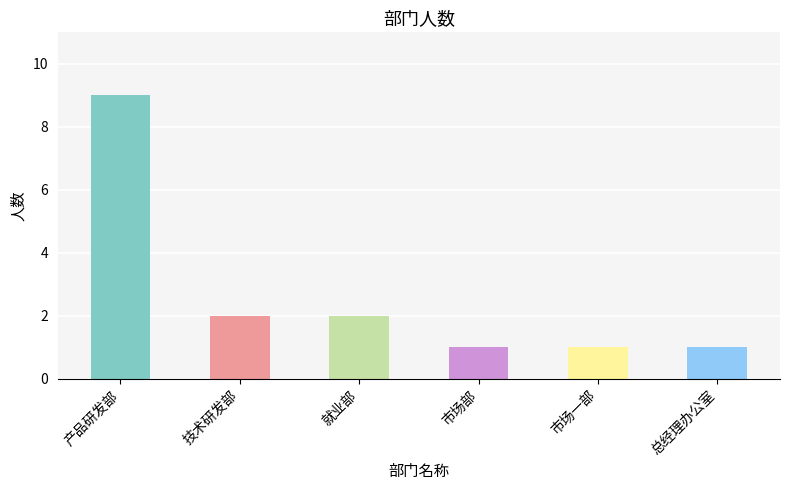

At which label does the data first exceed 2?

产品研发部